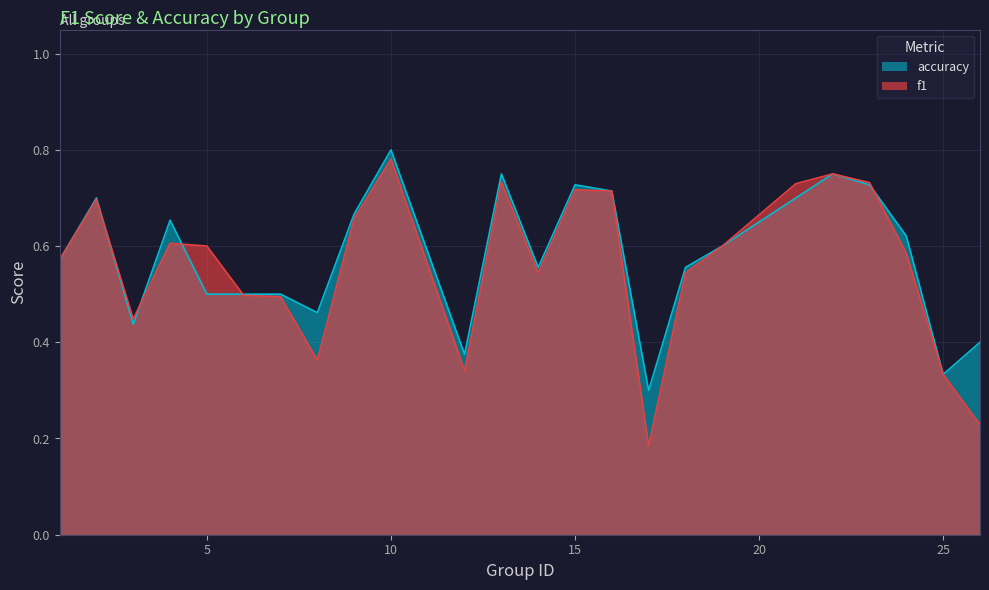

Which category has the highest value in the f1 series?

10